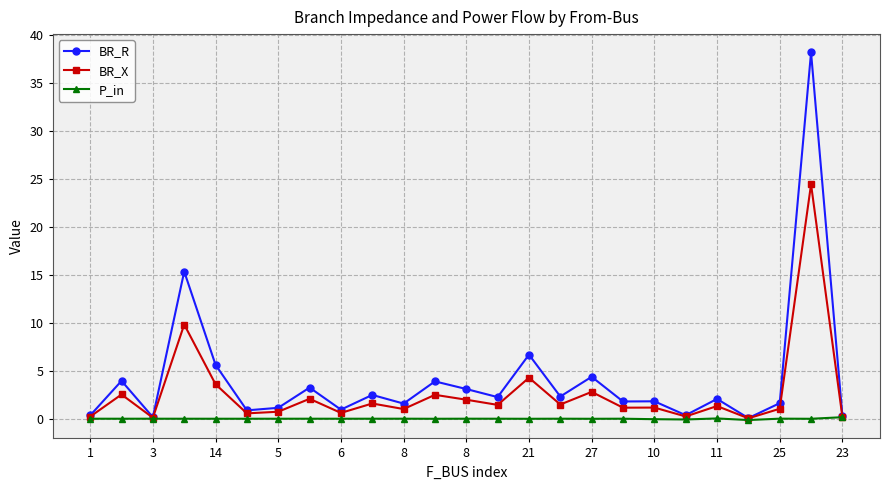

Which series has the widest spread of values?

BR_R